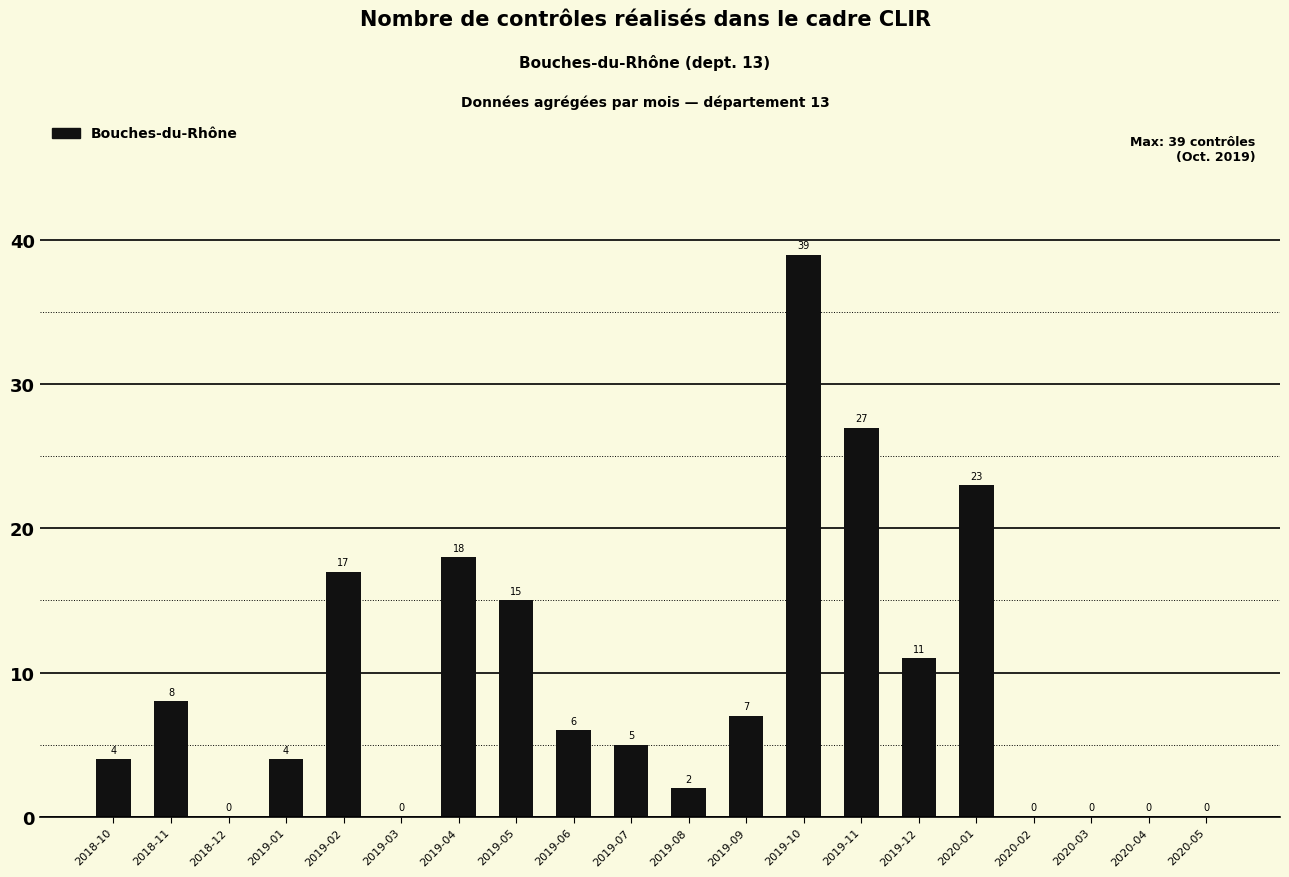

Where does the data first go above 6?

2018-11